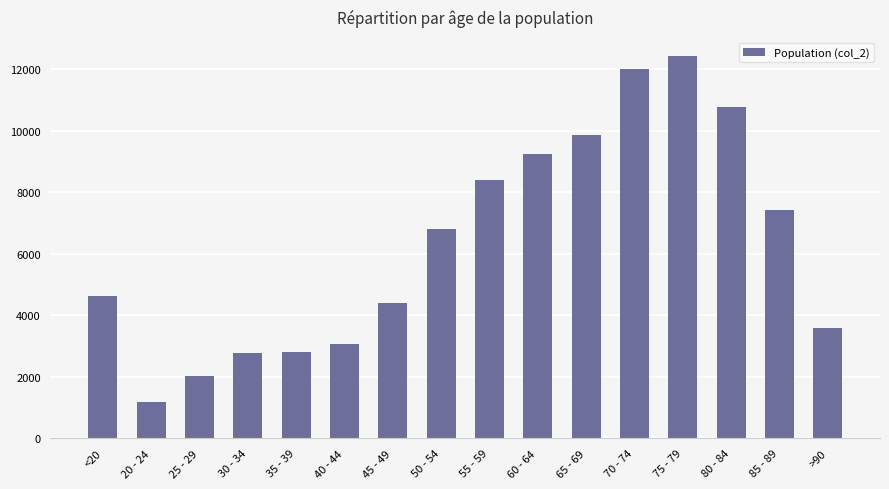

Which has a higher value, 45 - 49 or 20 - 24?

45 - 49